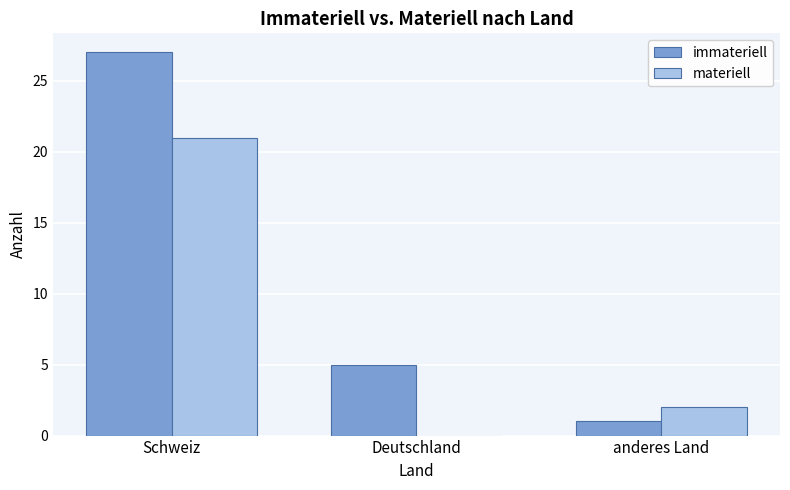

Which series changed the most between Schweiz and anderes Land?

immateriell